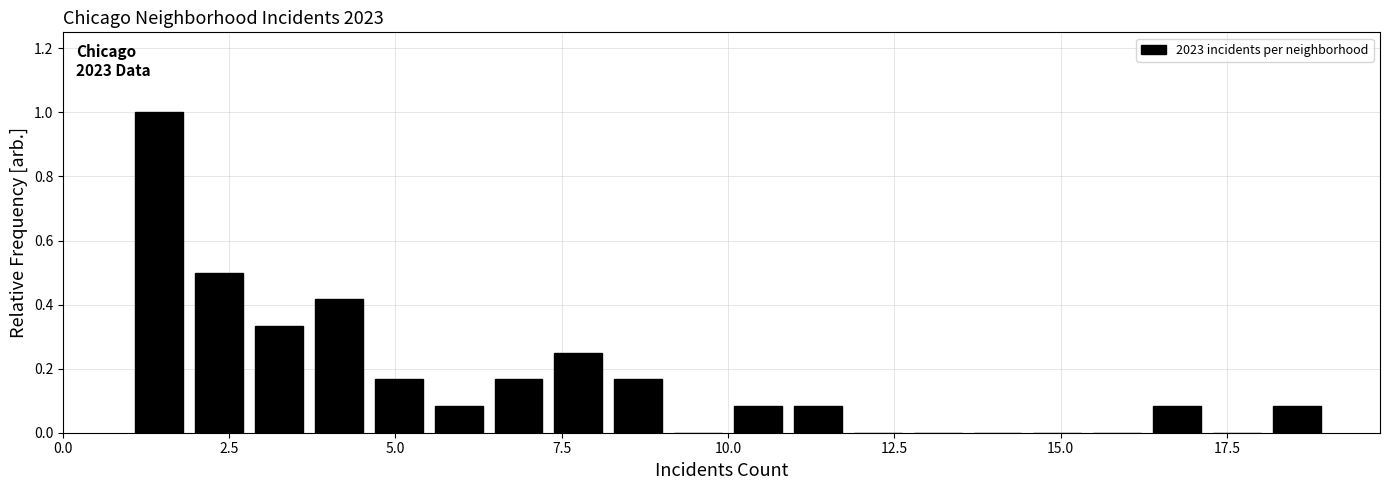

Around what value on the x-axis is the tallest bar? Give the approximate position of its centre, as read against the axis.

1.5